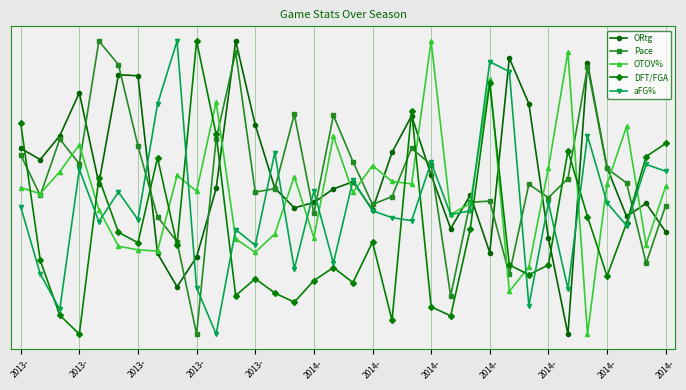

Where is the first local minimum for ORtg?

2013-